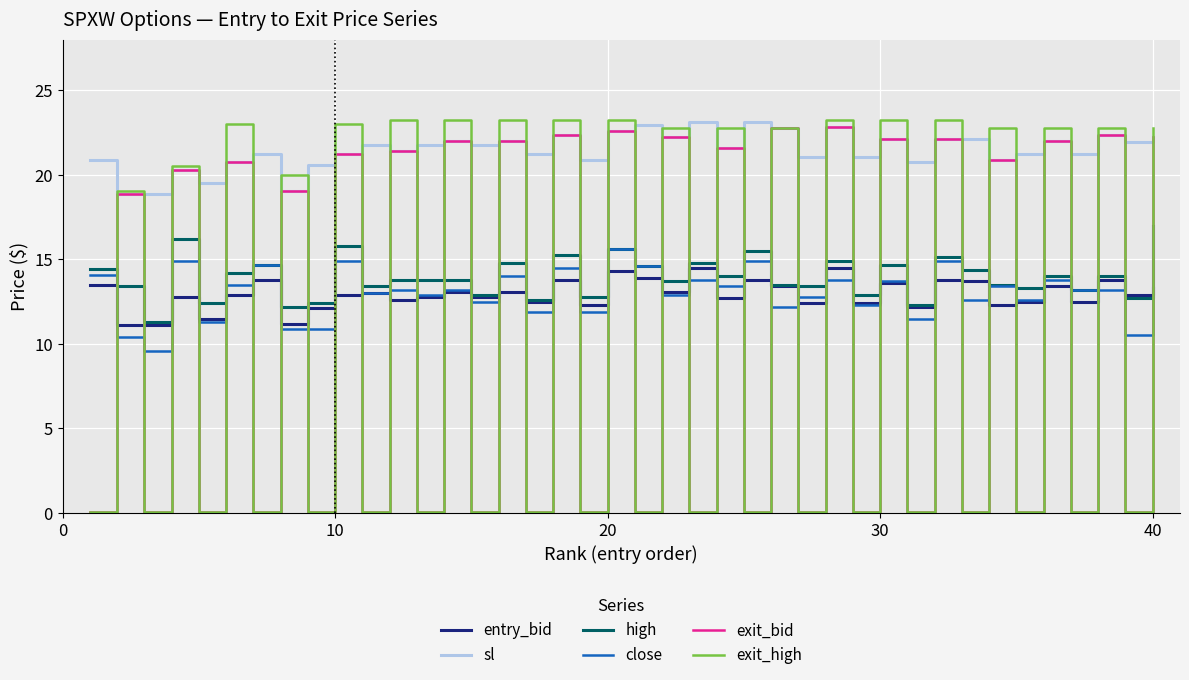

What is the maximum value shown in the chart?

23.2